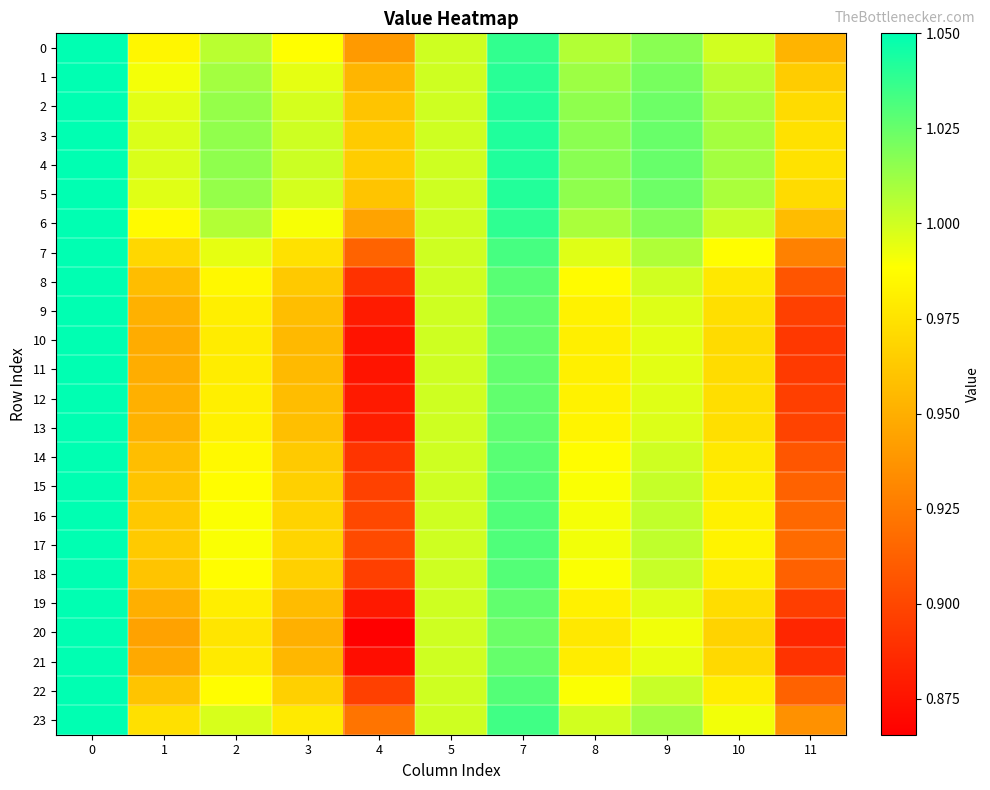

What is the total value across all series at 5?

24.0